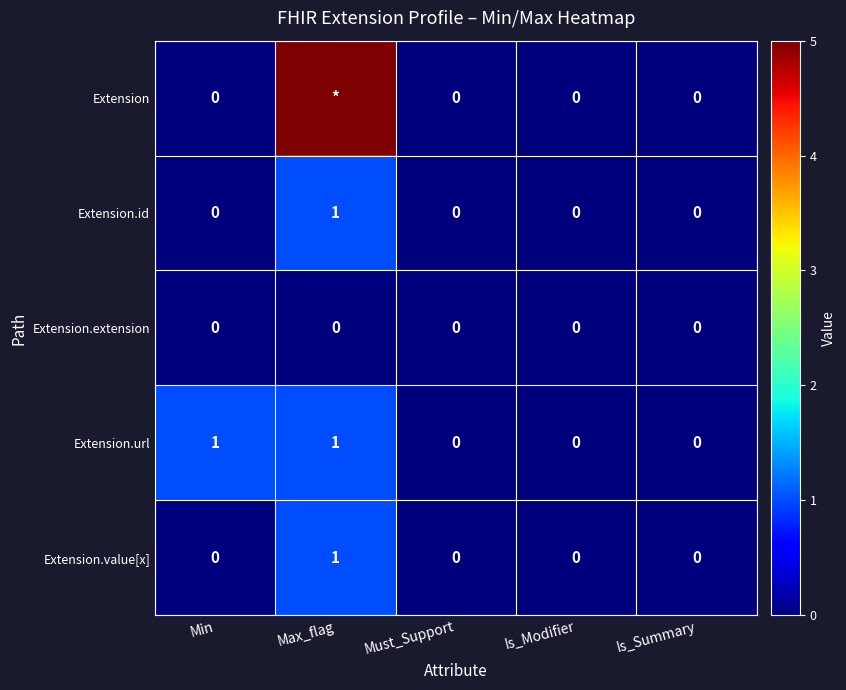

The value of Extension.url at Must_Support is 0. True or false?

True